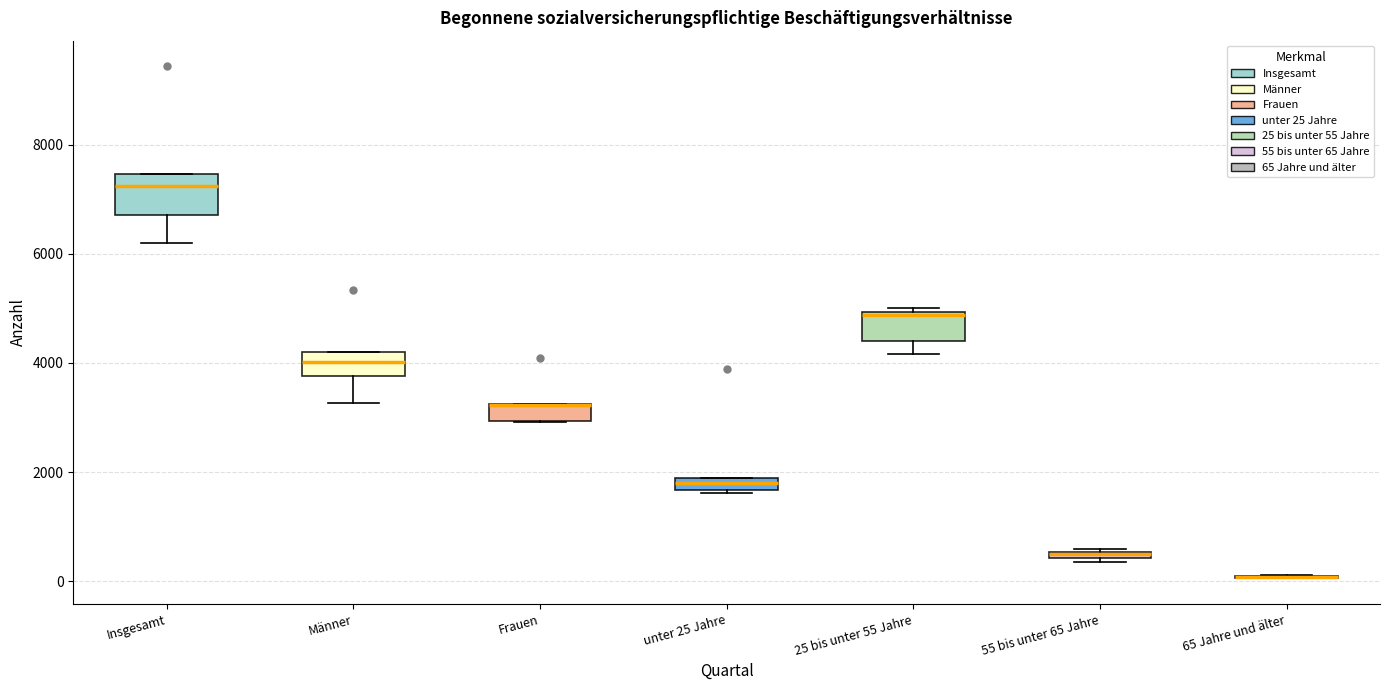

Where is the upper edge of the box for Frauen on the y-axis? The values are not printed on the chart, so give them approximately, as read against the axis.

3200